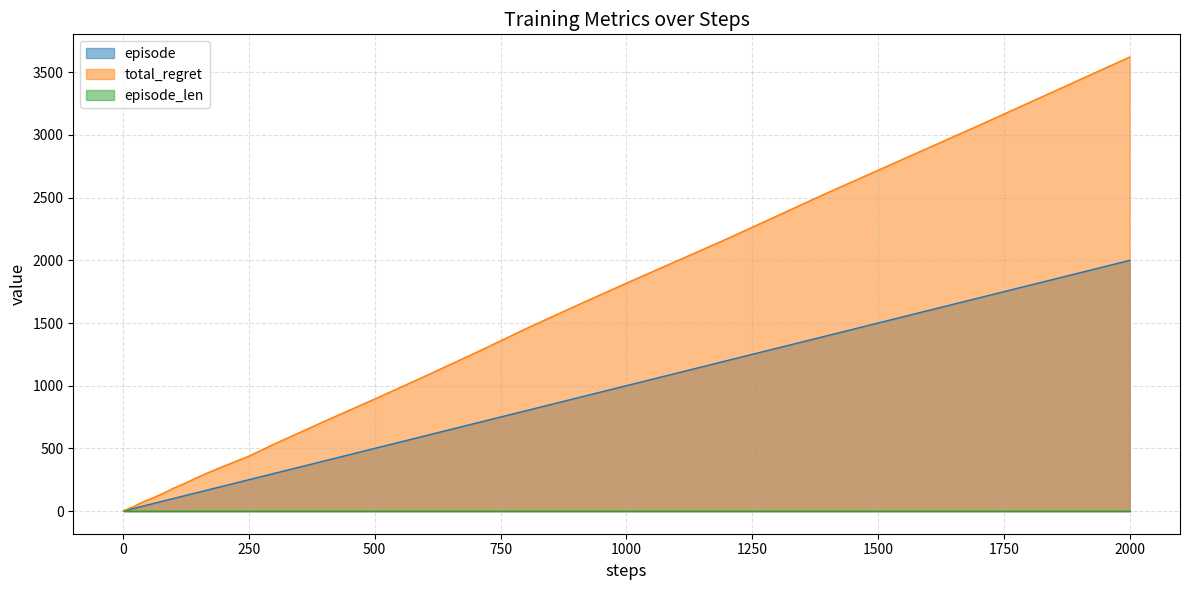

What is the difference between the episode values at 120 and 400?

280